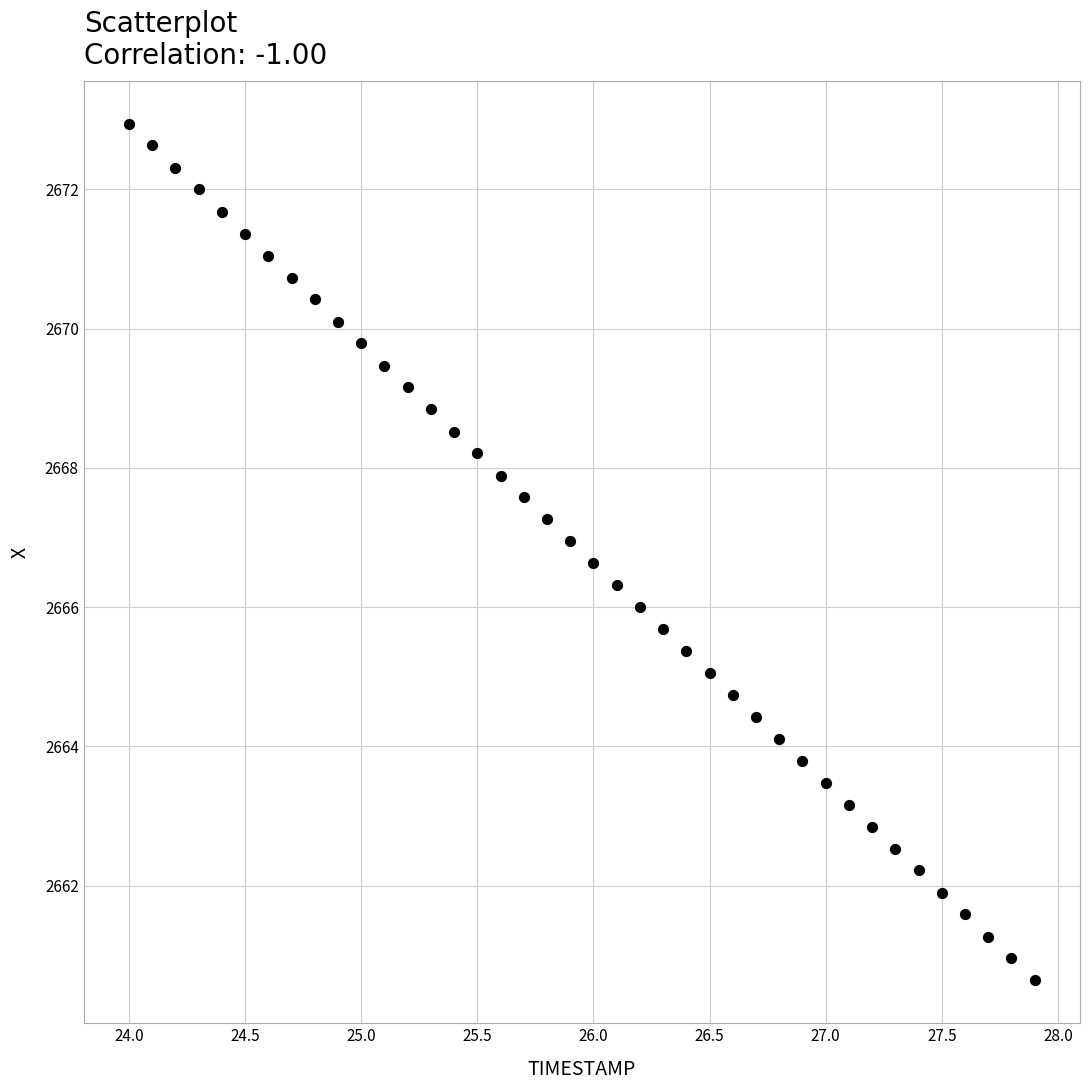

What is the range of X values (max minus min)?

3.9